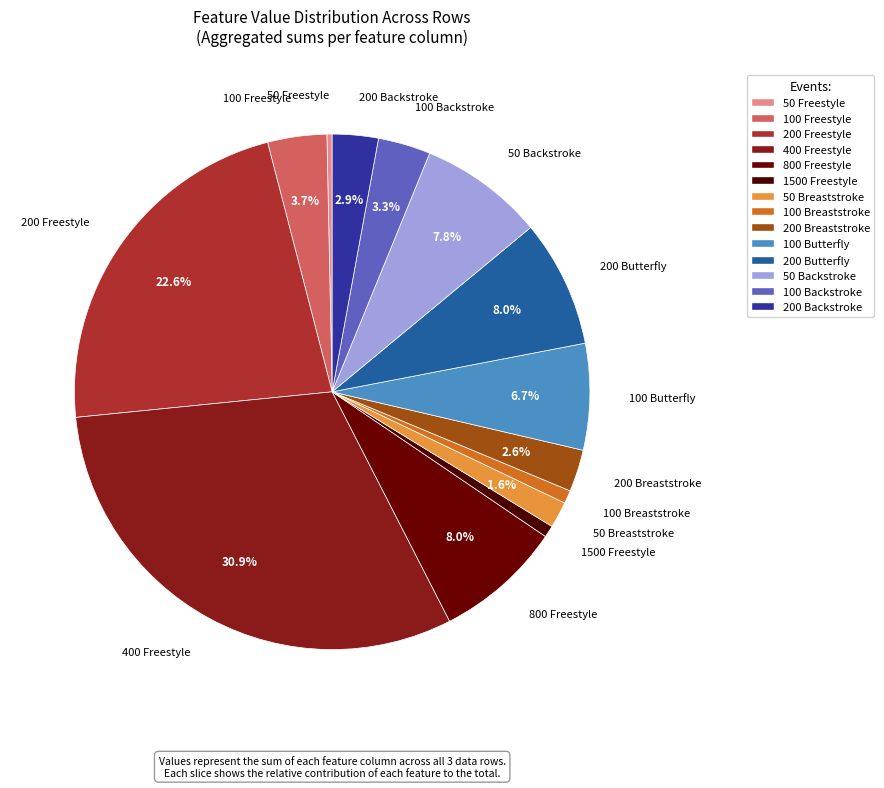

Count the number of slices in the pie.

14